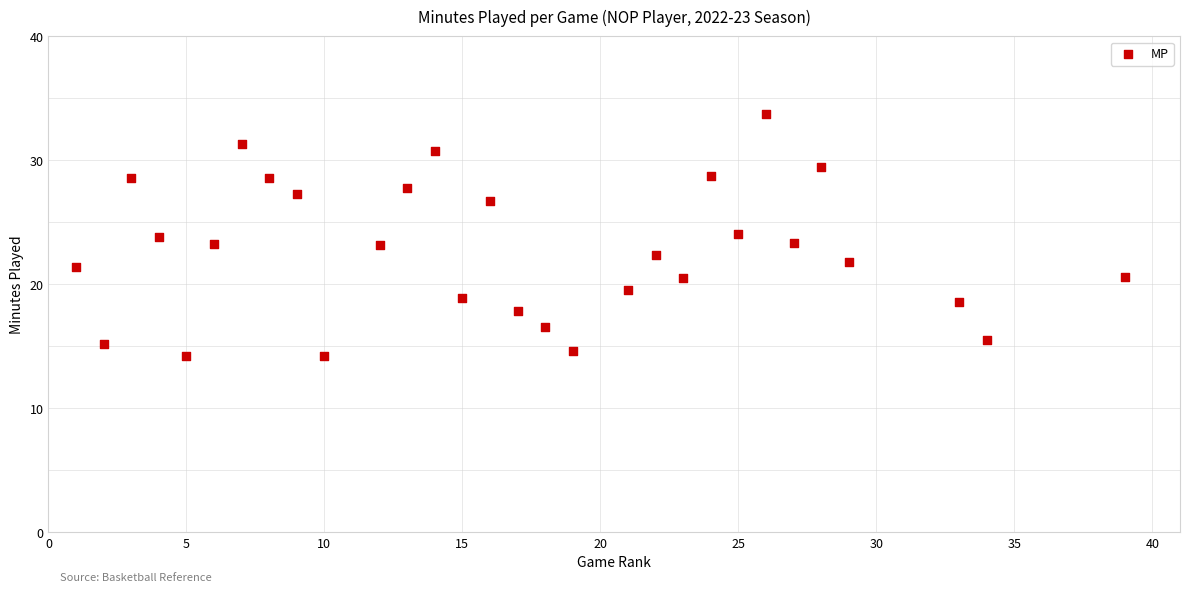

What is the range of X values (max minus min)?

38.0